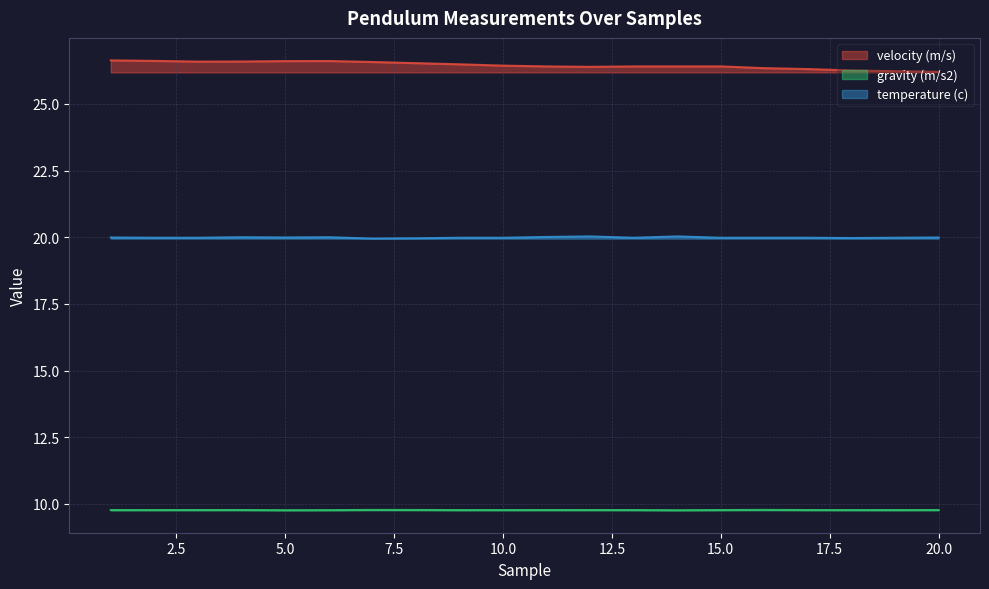

Reading left to right, extract all data points from this chart.

velocity (m/s): 1=26.6	2=26.6	3=26.6	4=26.6	5=26.6	6=26.6	7=26.6	8=26.5	9=26.5	10=26.4	11=26.4	12=26.4	13=26.4	14=26.4	15=26.4	16=26.3	17=26.3	18=26.3	19=26.2	20=26.2
gravity (m/s2): 1=9.8	2=9.8	3=9.8	4=9.8	5=9.8	6=9.8	7=9.8	8=9.8	9=9.8	10=9.8	11=9.8	12=9.8	13=9.8	14=9.8	15=9.8	16=9.8	17=9.8	18=9.8	19=9.8	20=9.8
temperature (c): 1=20.0	2=20.0	3=20.0	4=20.0	5=20.0	6=20.0	7=19.9	8=20.0	9=20.0	10=20.0	11=20.0	12=20.0	13=20.0	14=20.0	15=20.0	16=20.0	17=20.0	18=20.0	19=20.0	20=20.0